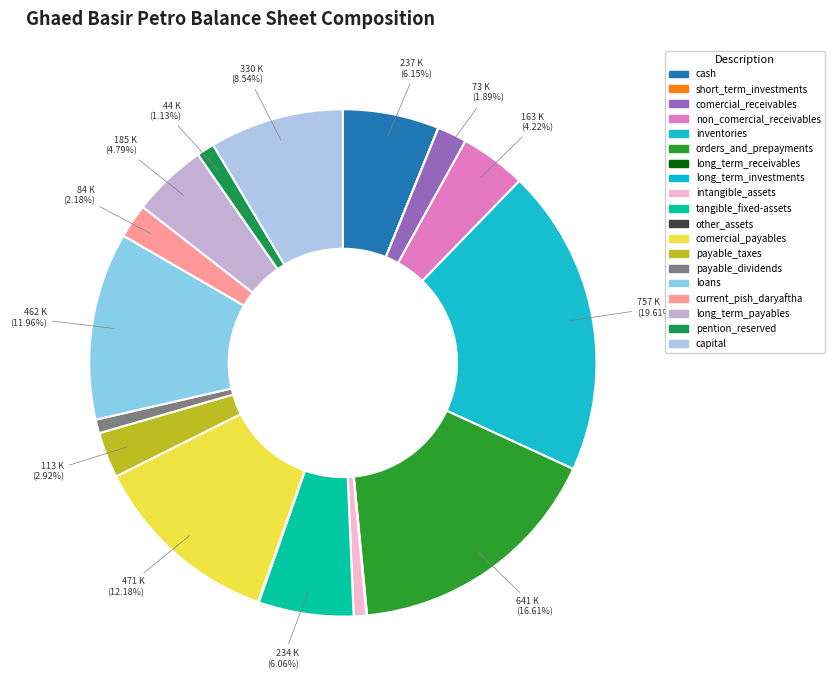

Rank the categories by value from lowest to highest.

short_term_investments, long_term_investments, long_term_receivables, other_assets, intangible_assets, payable_dividends, pention_reserved, comercial_receivables, current_pish_daryaftha, payable_taxes, non_comercial_receivables, long_term_payables, tangible_fixed-assets, cash, capital, loans, comercial_payables, orders_and_prepayments, inventories